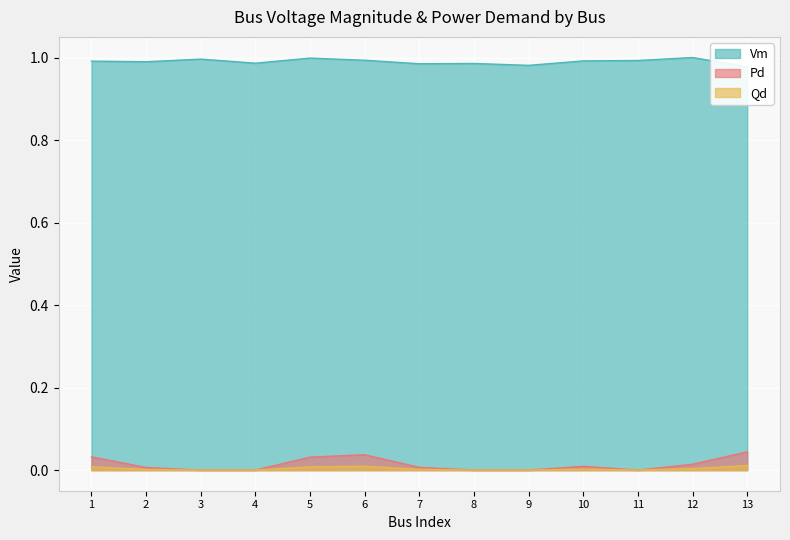

How many data points in Qd are above 0?

8